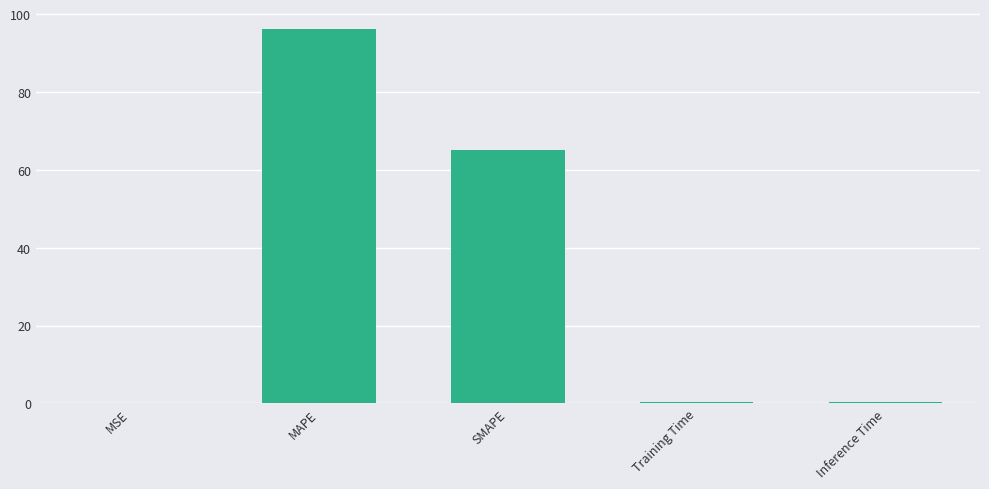

What is the sum of all values?

162.0